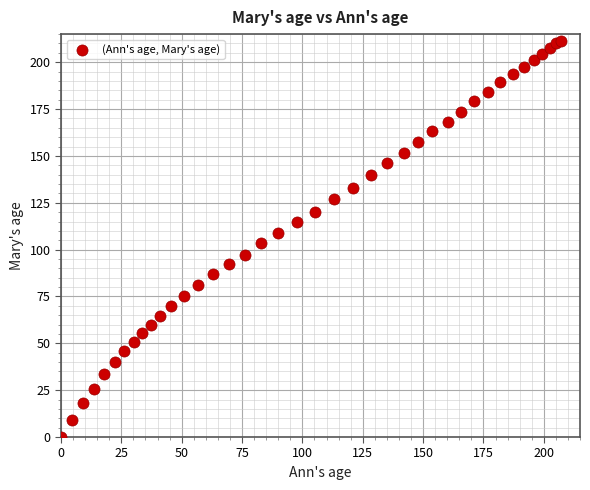

What is the range of X values (max minus min)?

207.3